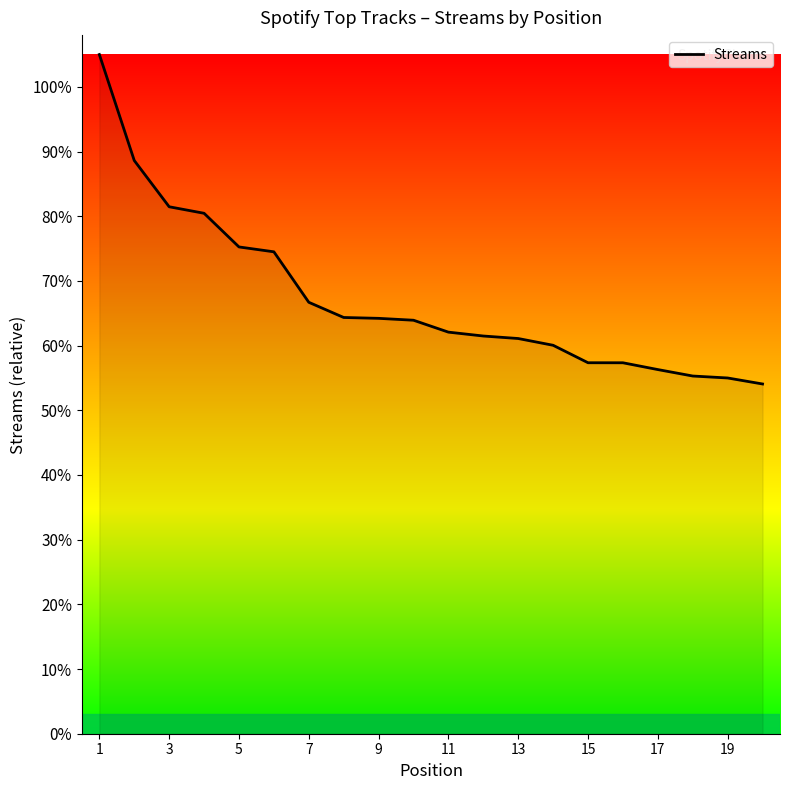

Does the chart display data point markers on the line(s)?

No